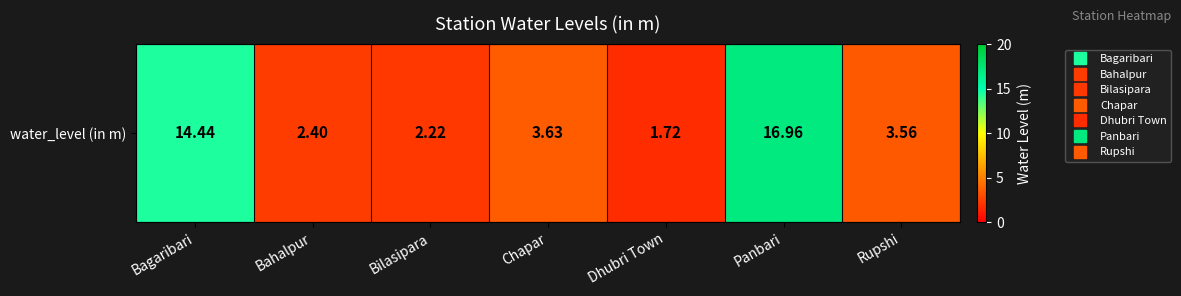

Between Dhubri Town and Rupshi, which is larger?

Rupshi